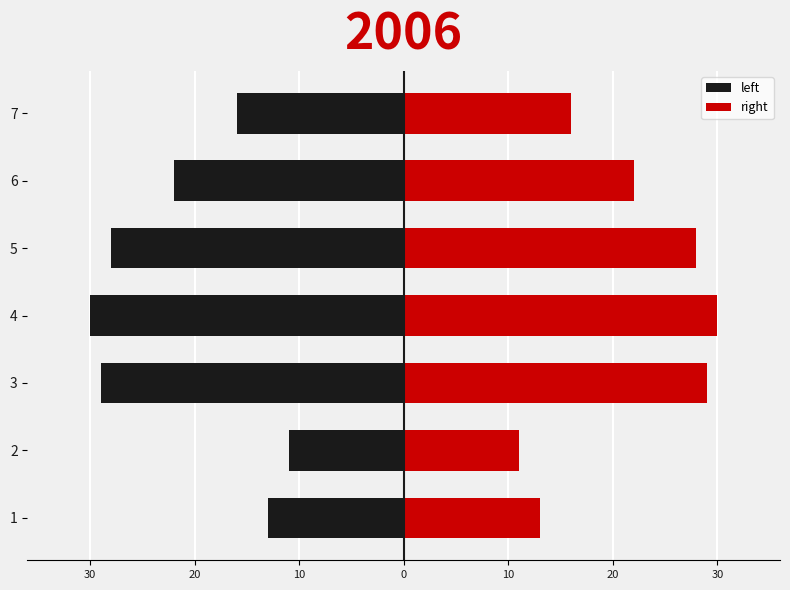

What is the difference between the maximum and minimum values in the left series?

19